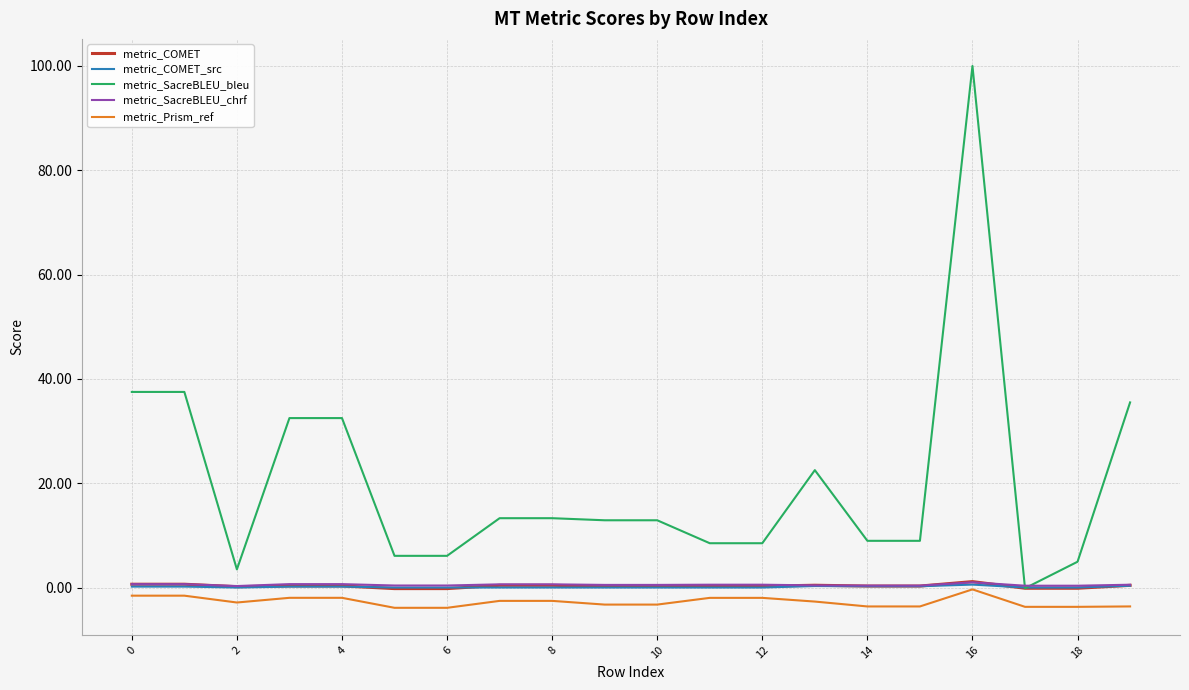

Which series has the widest spread of values?

metric_SacreBLEU_bleu